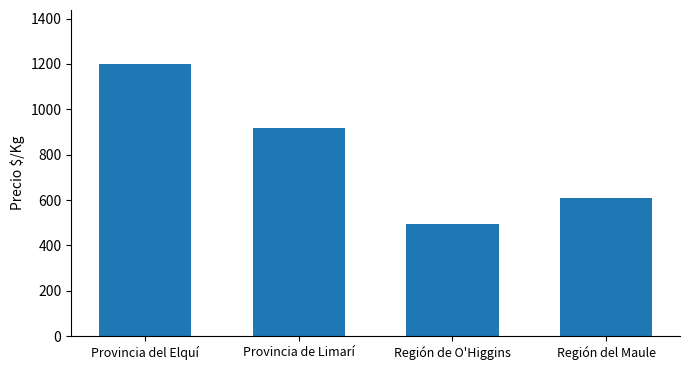

List the labels in order of value, smallest first.

Región de O'Higgins, Región del Maule, Provincia de Limarí, Provincia del Elquí